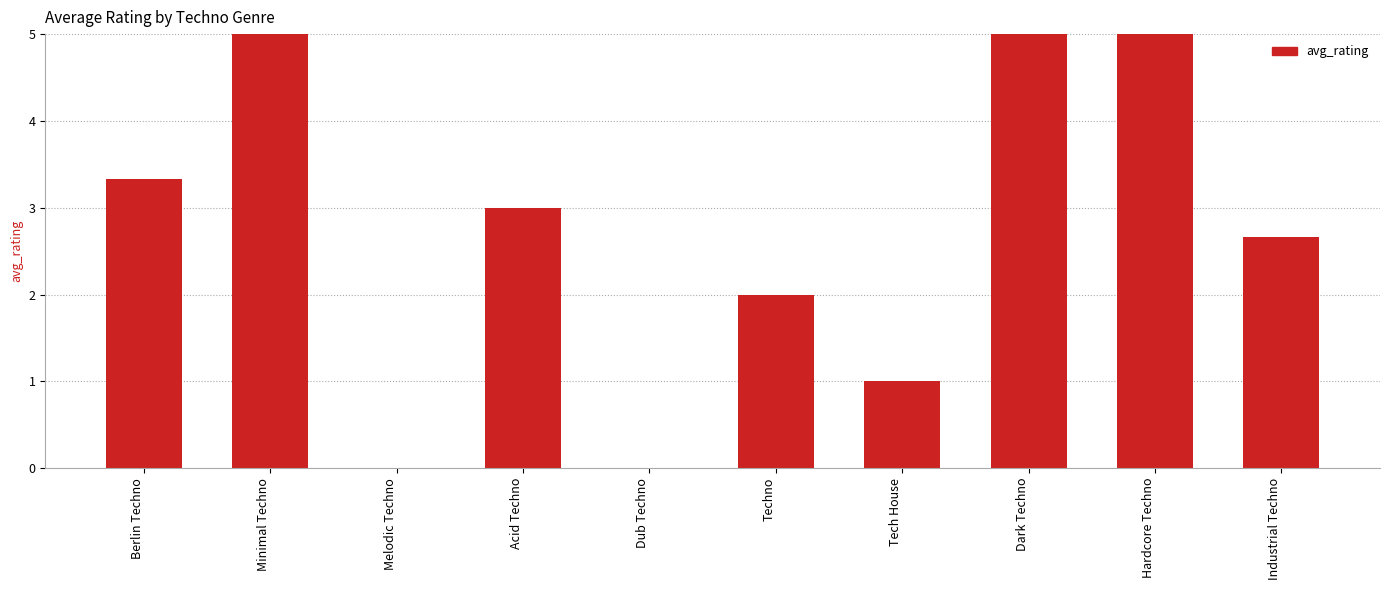

What is the sum of the values at Acid Techno and Tech House?

4.0